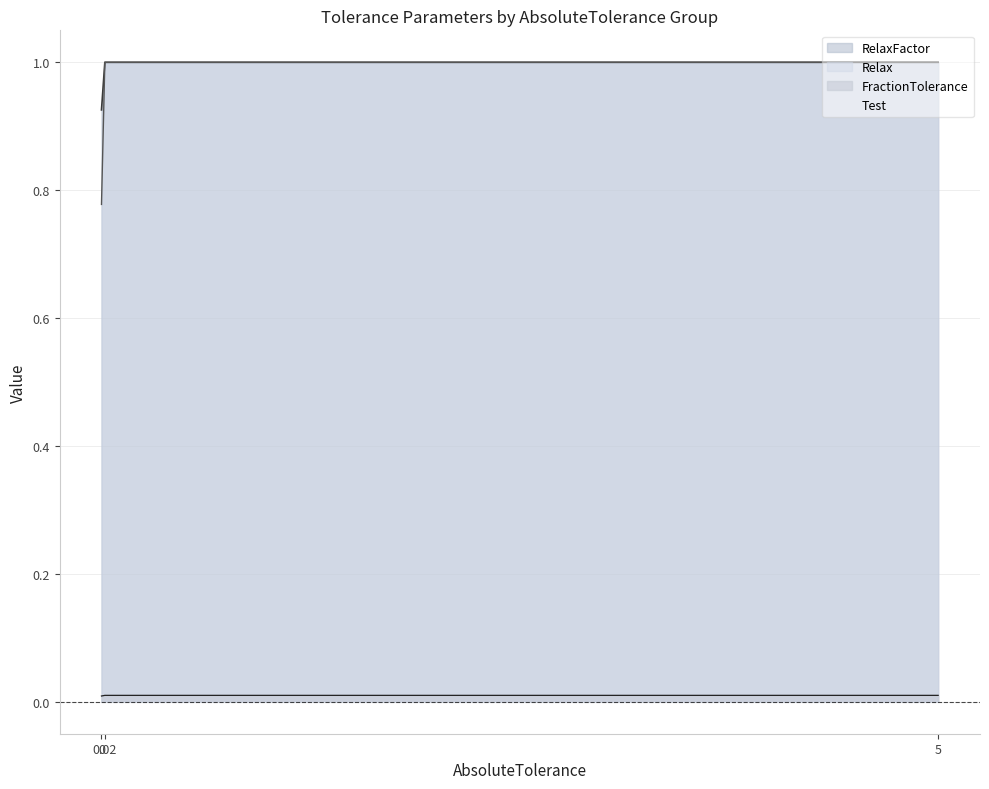

What is the approximate value of RelaxFactor at 0.02?

1.0